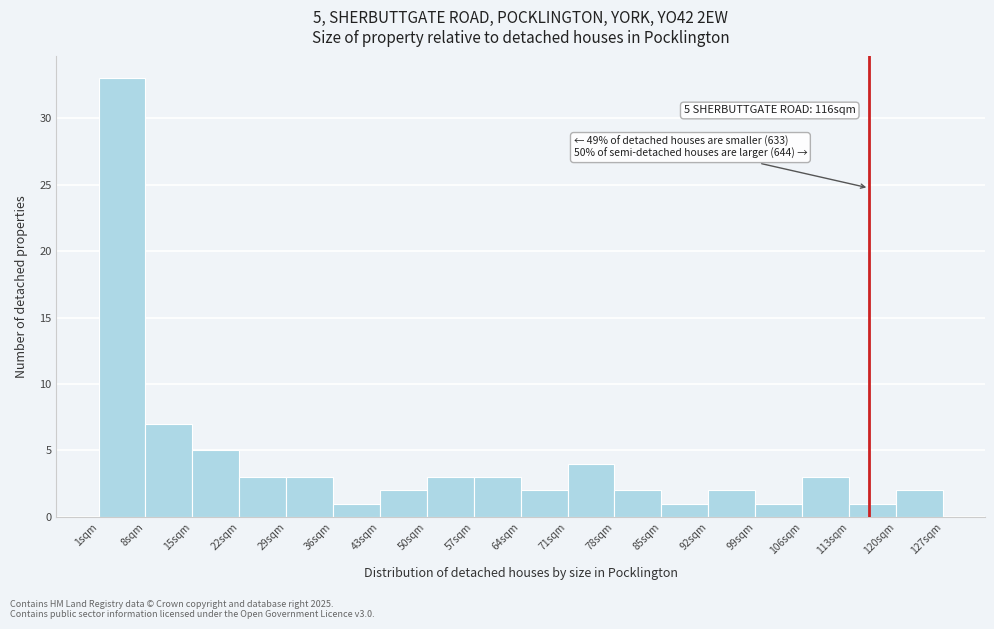

Over which range of the x-axis is the bar tallest?

1 to 8